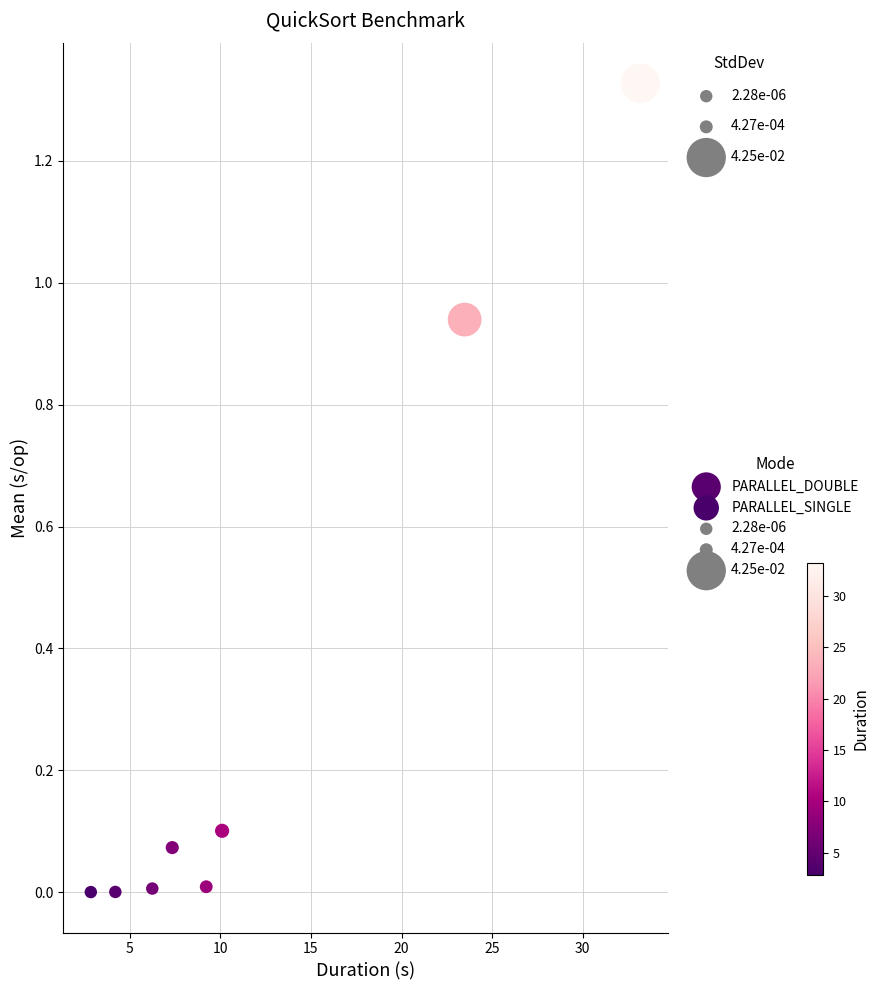

Which series contains the highest Y value?

PARALLEL_DOUBLE